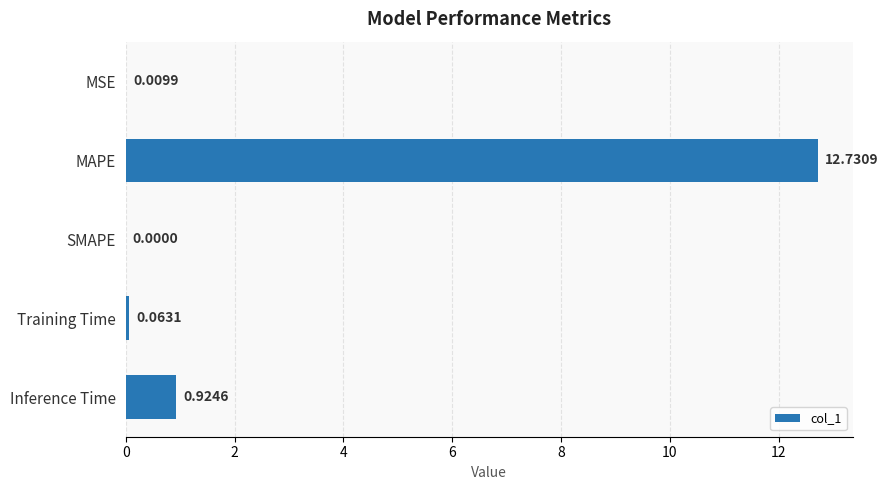

Between MAPE and SMAPE, which is larger?

MAPE